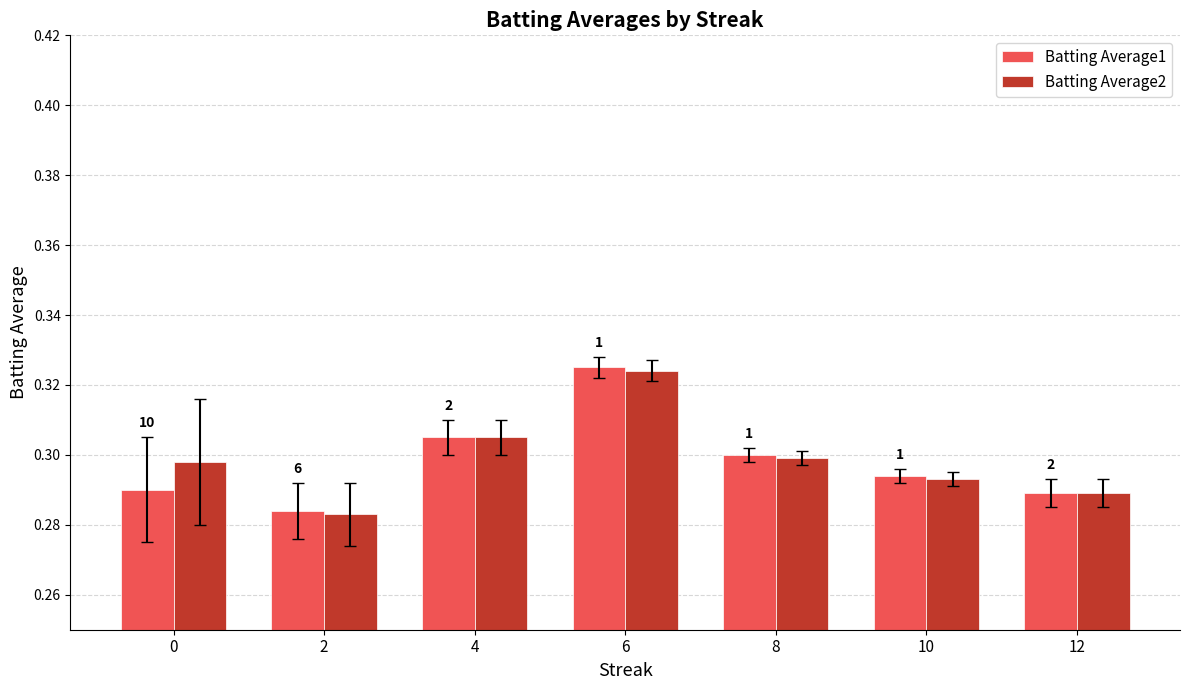

What is the sum of all Batting Average1 values?

2.1